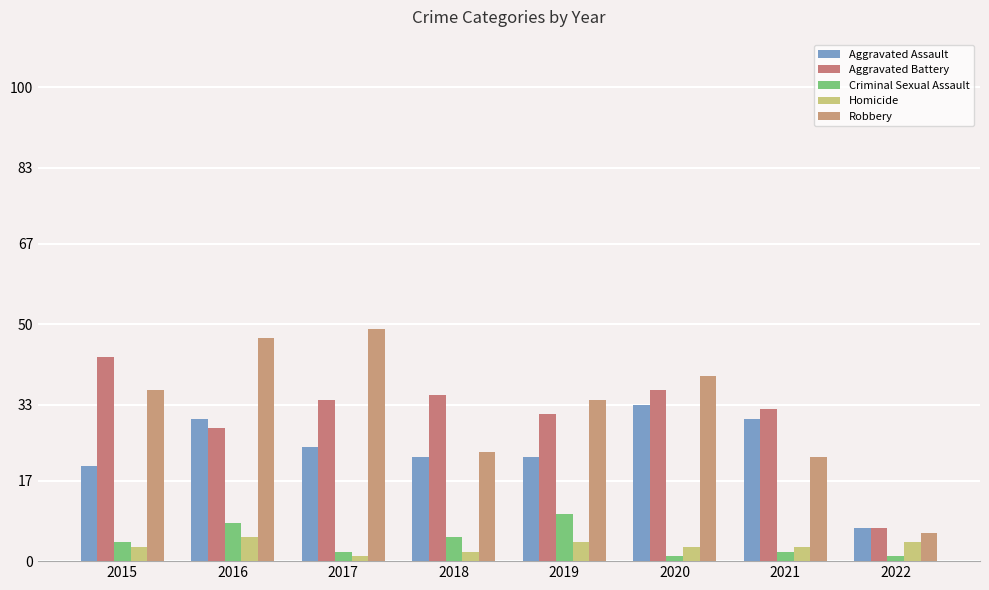

Rank the series by their maximum value, from highest to lowest.

Robbery, Aggravated Battery, Aggravated Assault, Criminal Sexual Assault, Homicide